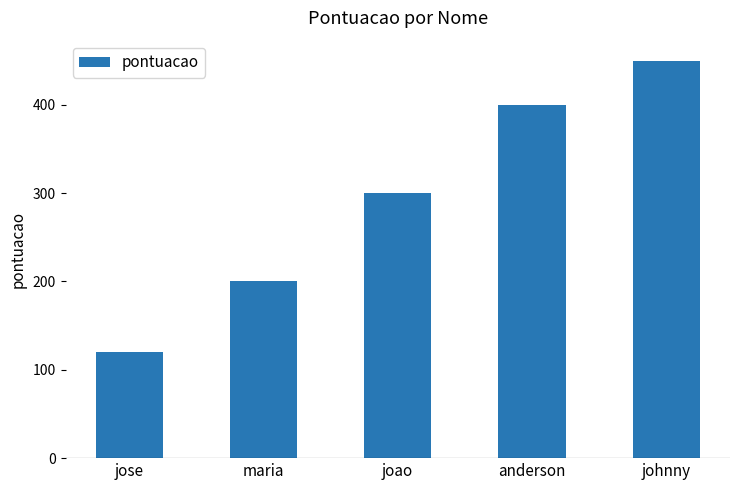

Are the bars horizontal?

No